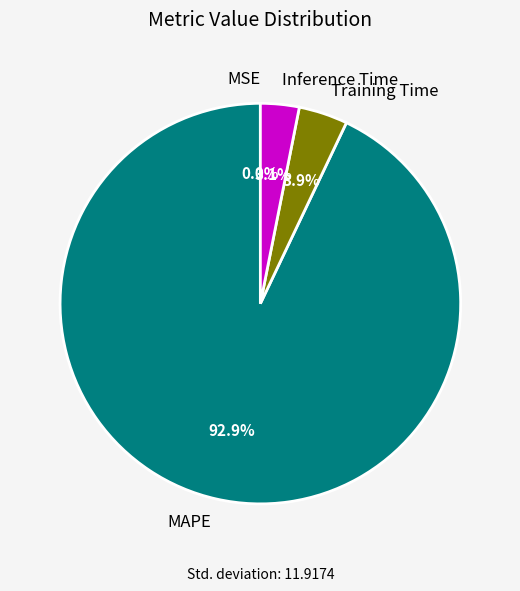

Do MAPE and Training Time together represent more than half of the pie?

Yes